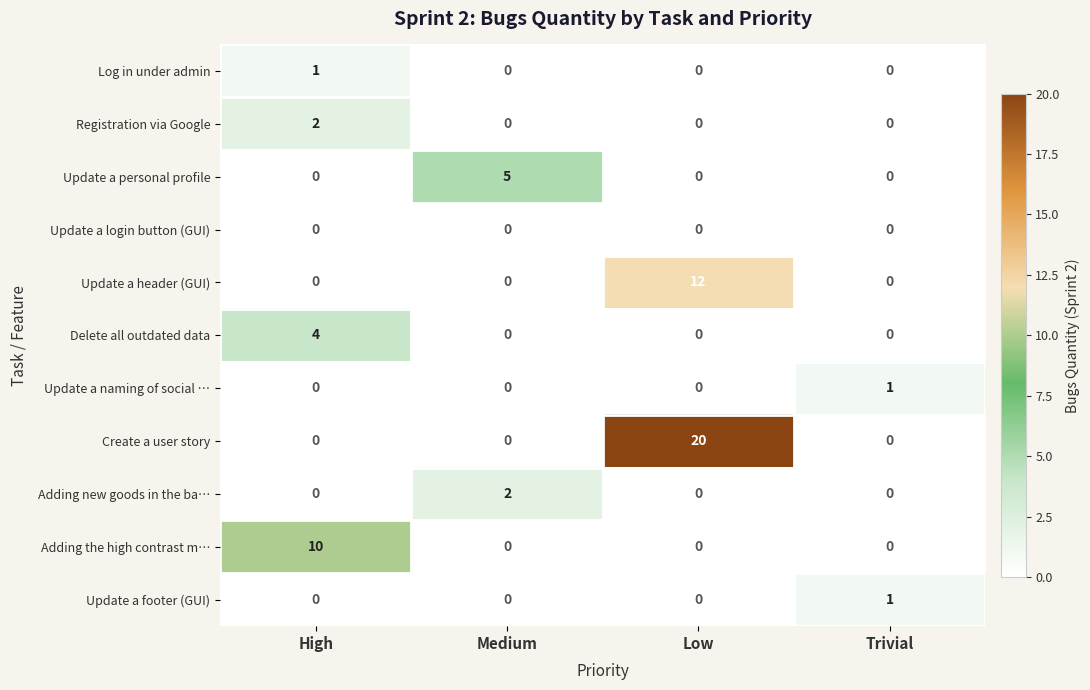

Count the Delete all outdated data values in the range 0 to 4.

4